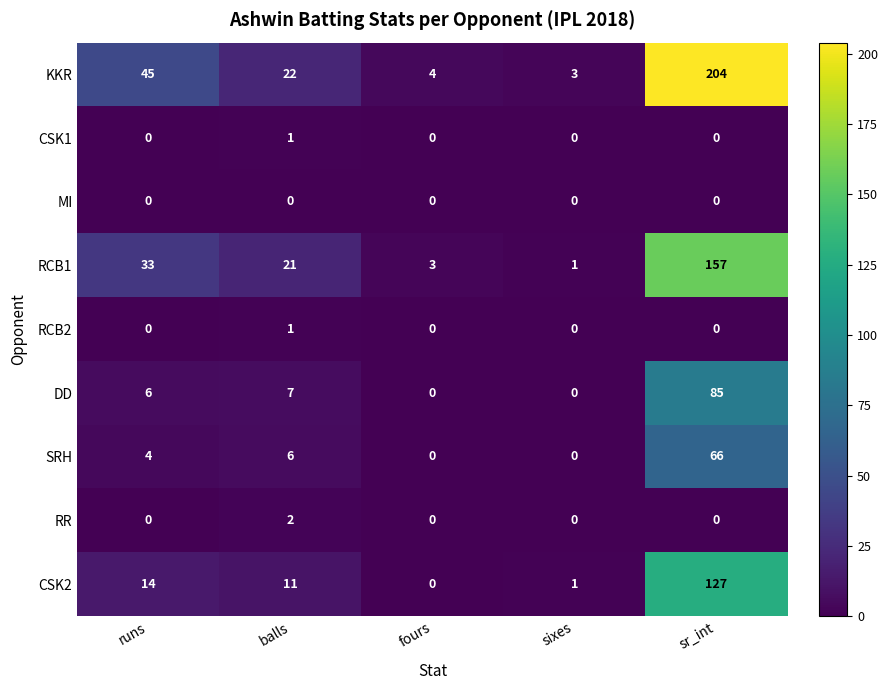

Count the number of data series in this chart.

9